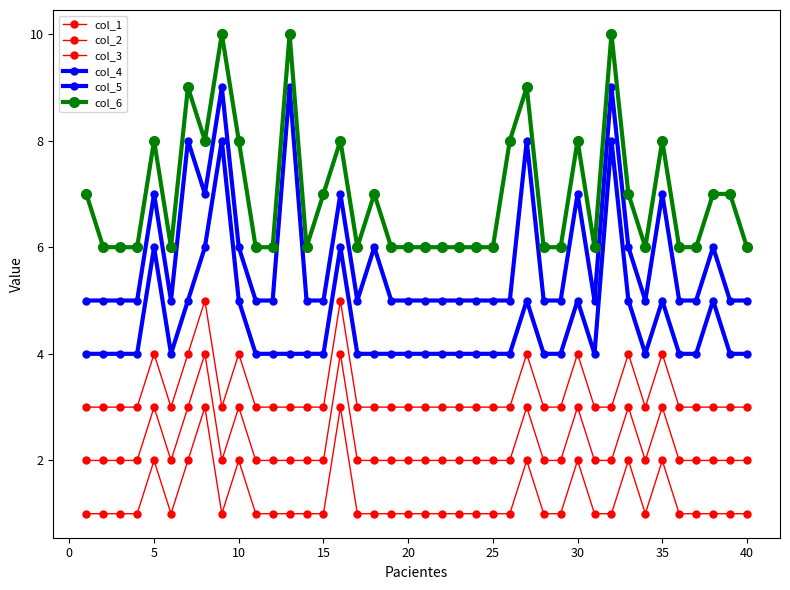

How many lines are shown in the chart?

6